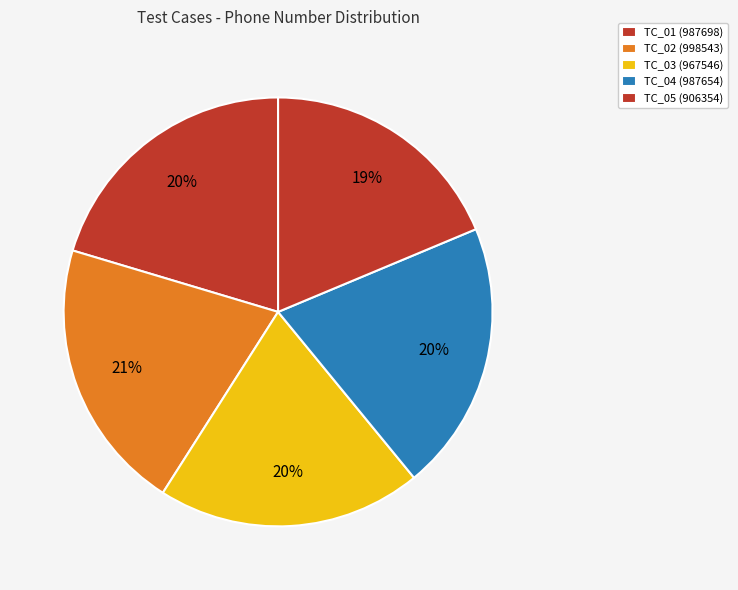

How many slices are in this pie chart?

5